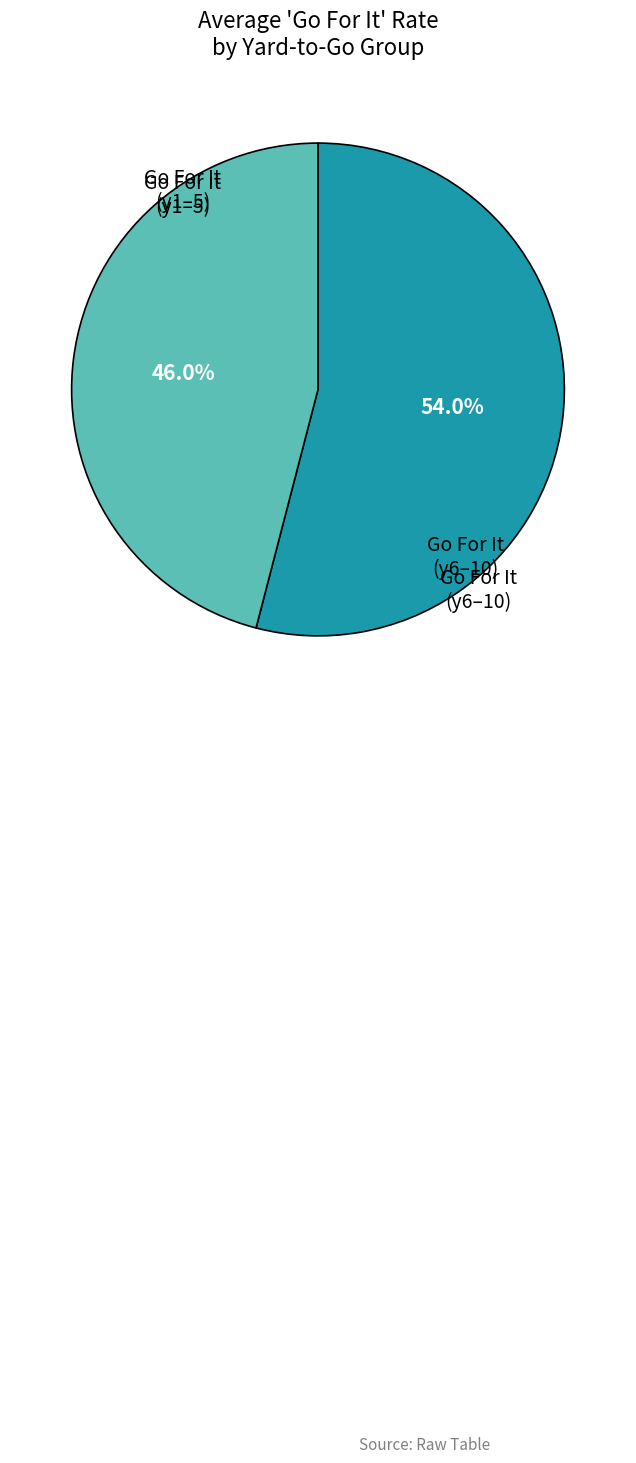

Is there a majority slice in this chart?

Yes